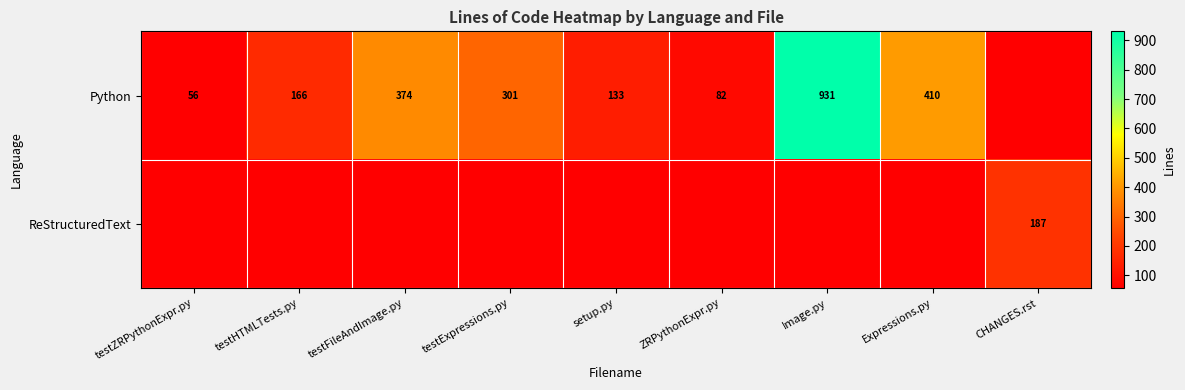

True or false: Python has a value of 296 at testHTMLTests.py.

False